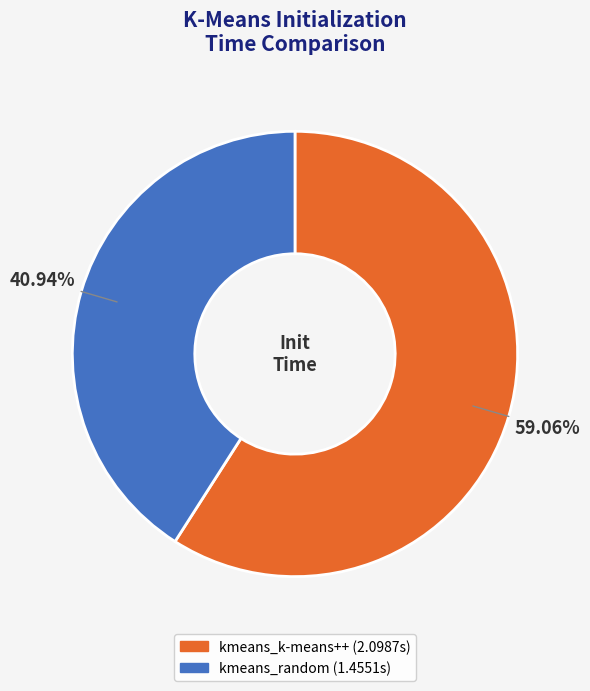

Which slice is the smallest?

kmeans_random